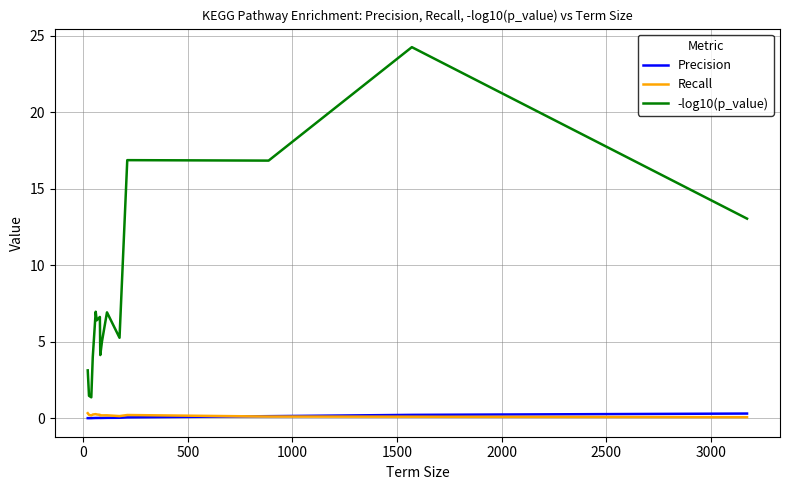

True or false: Recall and -log10(p_value) intersect in this chart.

False